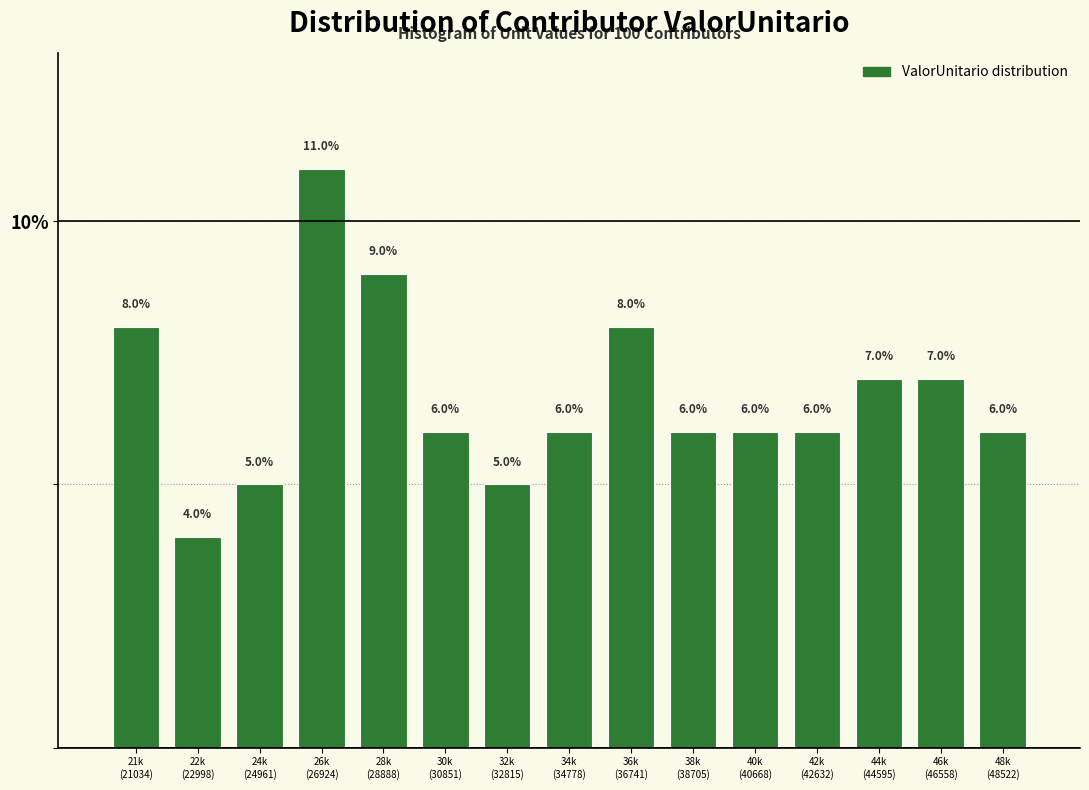

Reading right to left, what are all the values shown in this chart?

6.0	7.0	7.0	6.0	6.0	6.0	8.0	6.0	5.0	6.0	9.0	11.0	5.0	4.0	8.0